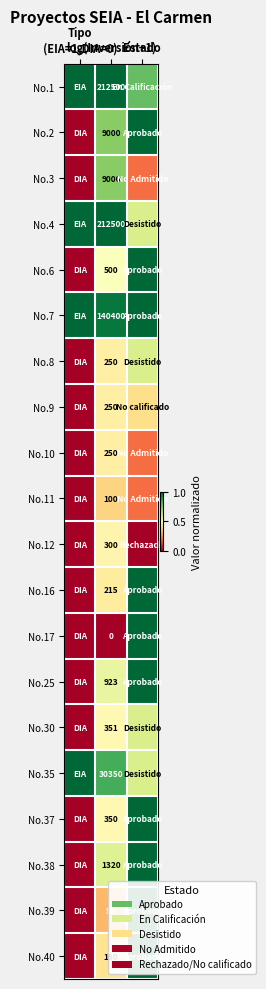

At Estado, list the series in order from largest to smallest.

No.2, No.6, No.7, No.16, No.17, No.25, No.37, No.38, No.39, No.40, No.1, No.4, No.8, No.30, No.35, No.9, No.3, No.10, No.11, No.12